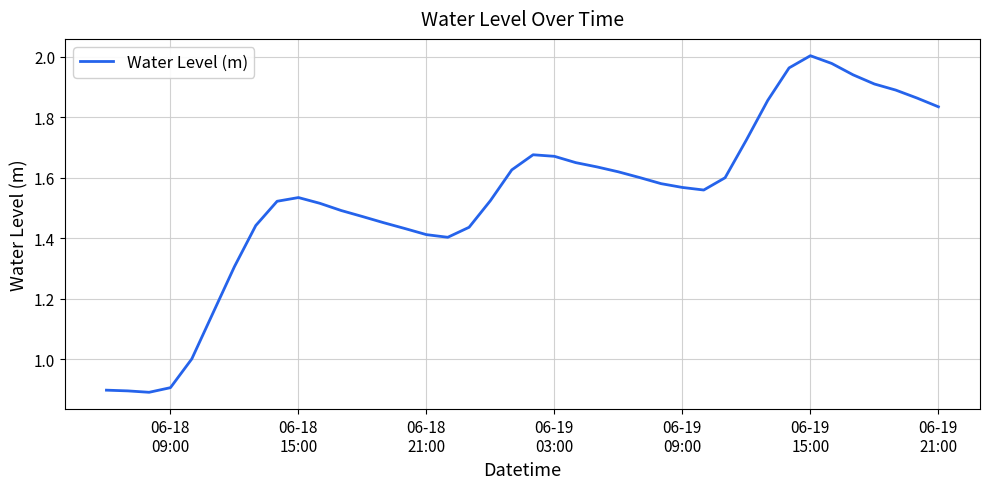

What is the difference between the maximum and minimum values?

1.1